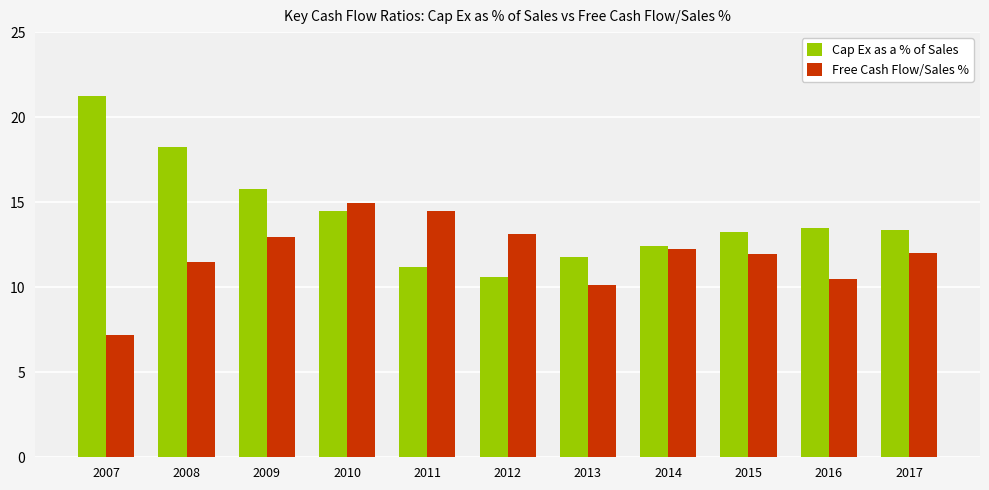

The Free Cash Flow/Sales % series shows 7.2 at 2007. True or false?

True